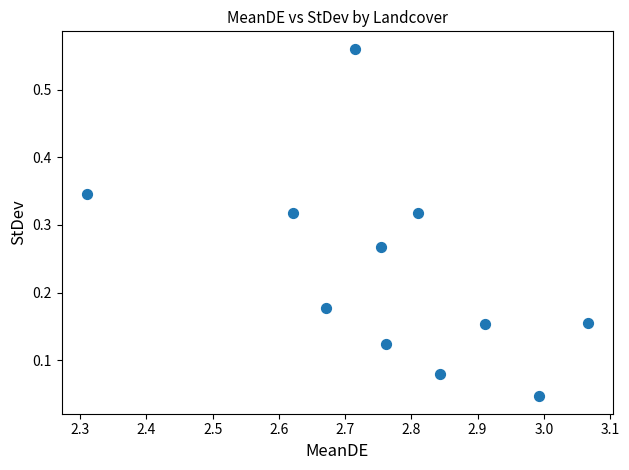

What is the average X value?

2.8